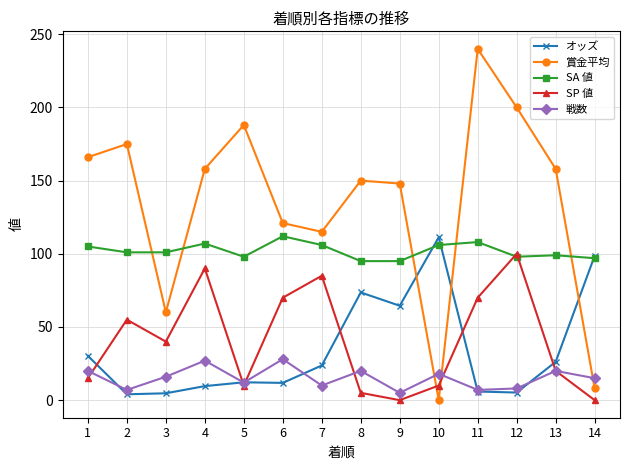

Is it true that 戦数 equals 28.0 at 6?

True